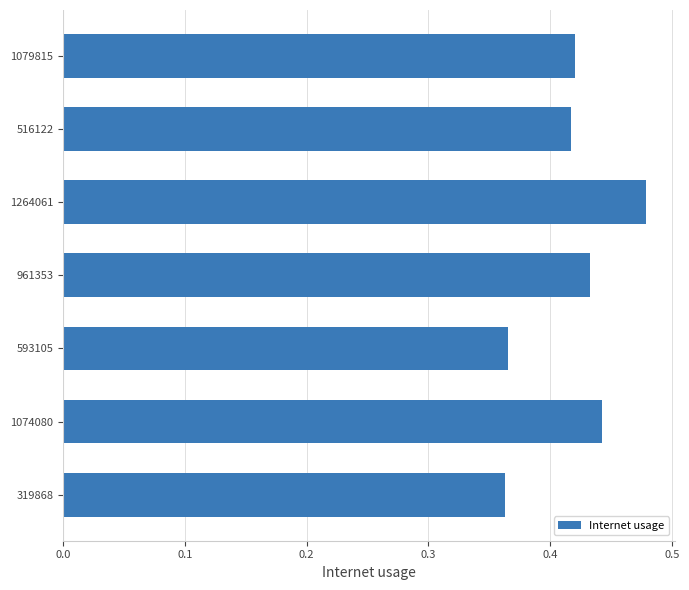

The chart shows a value of 0.1 at 319868. True or false?

False